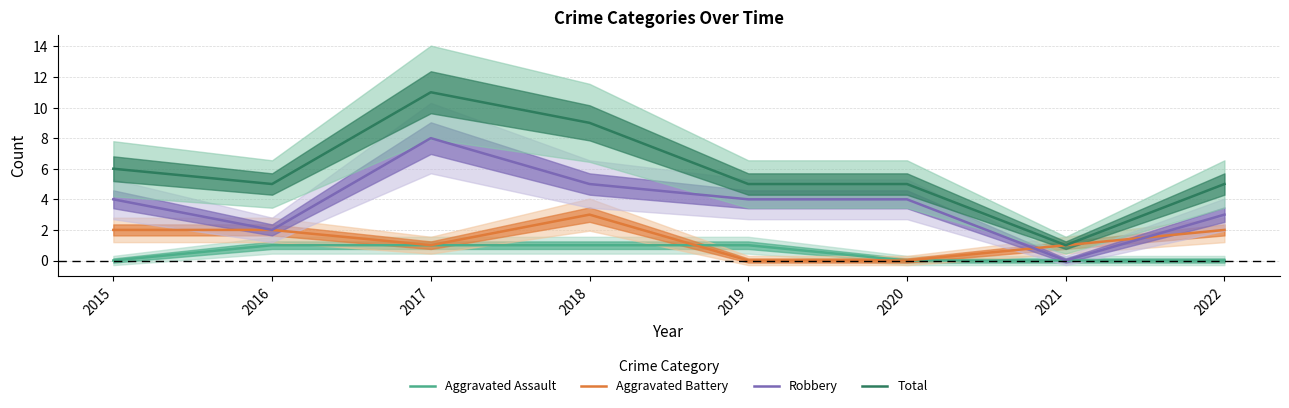

Is the value of Aggravated Battery at 2019 greater than the value of Aggravated Assault at 2017?

No